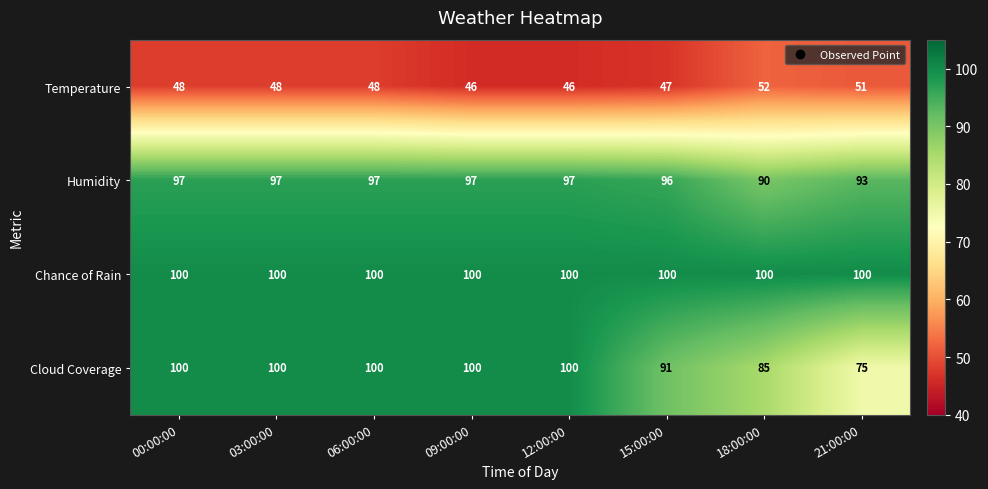

The Temperature series shows 48 at 00:00:00. True or false?

True